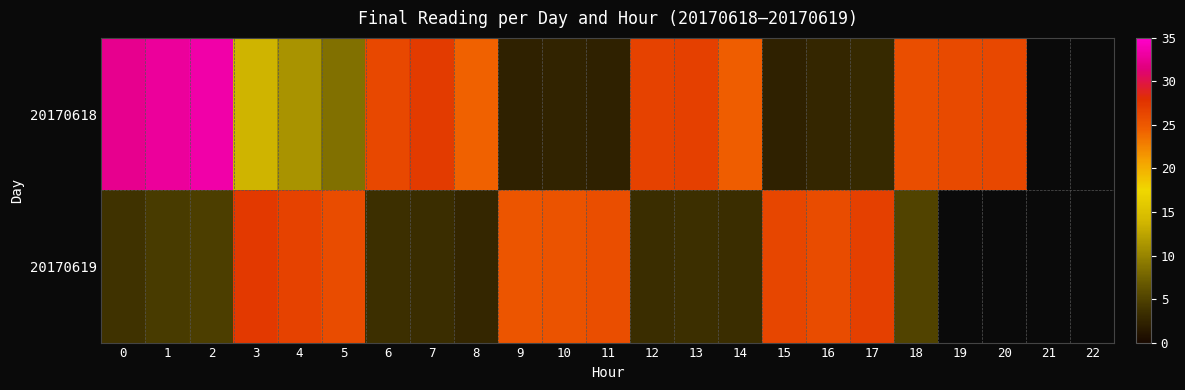

Which series has the widest spread of values?

row_0